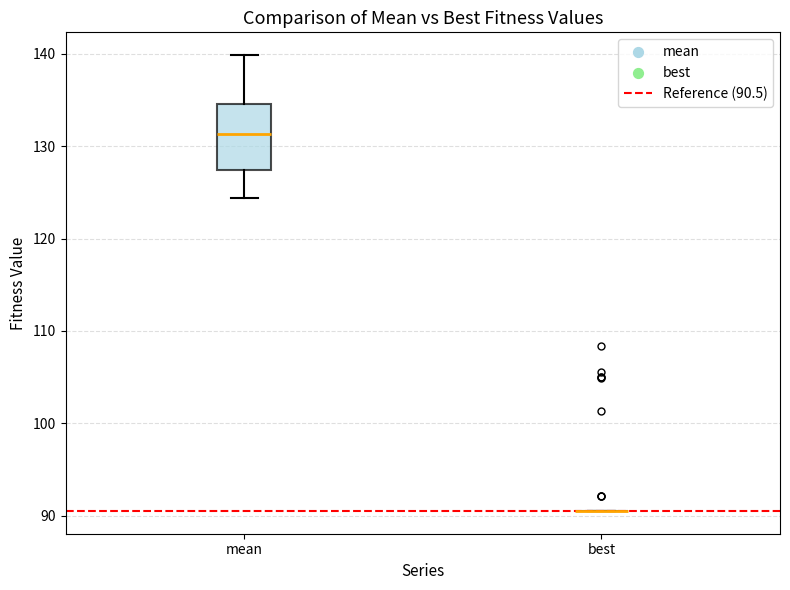

Which box is the tallest, from its lower edge to its upper edge?

mean